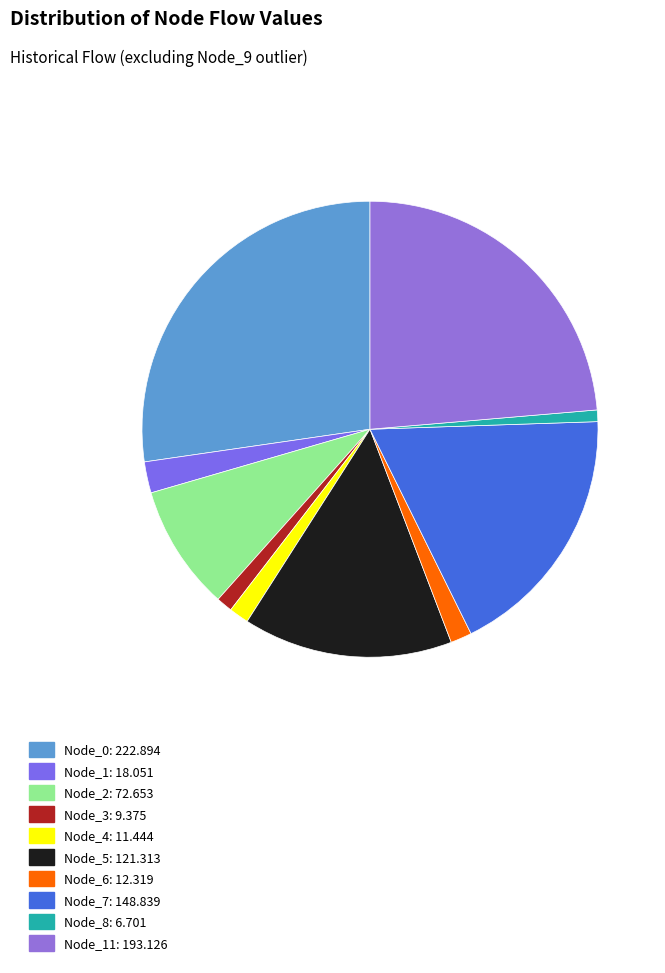

Count the number of slices in the pie.

10